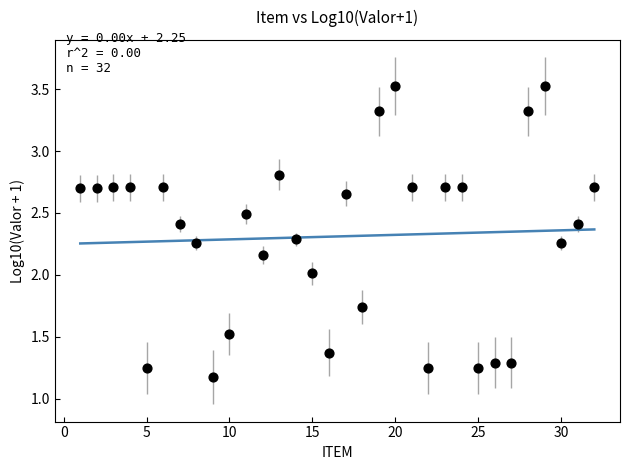

What is the range of X values (max minus min)?

31.0